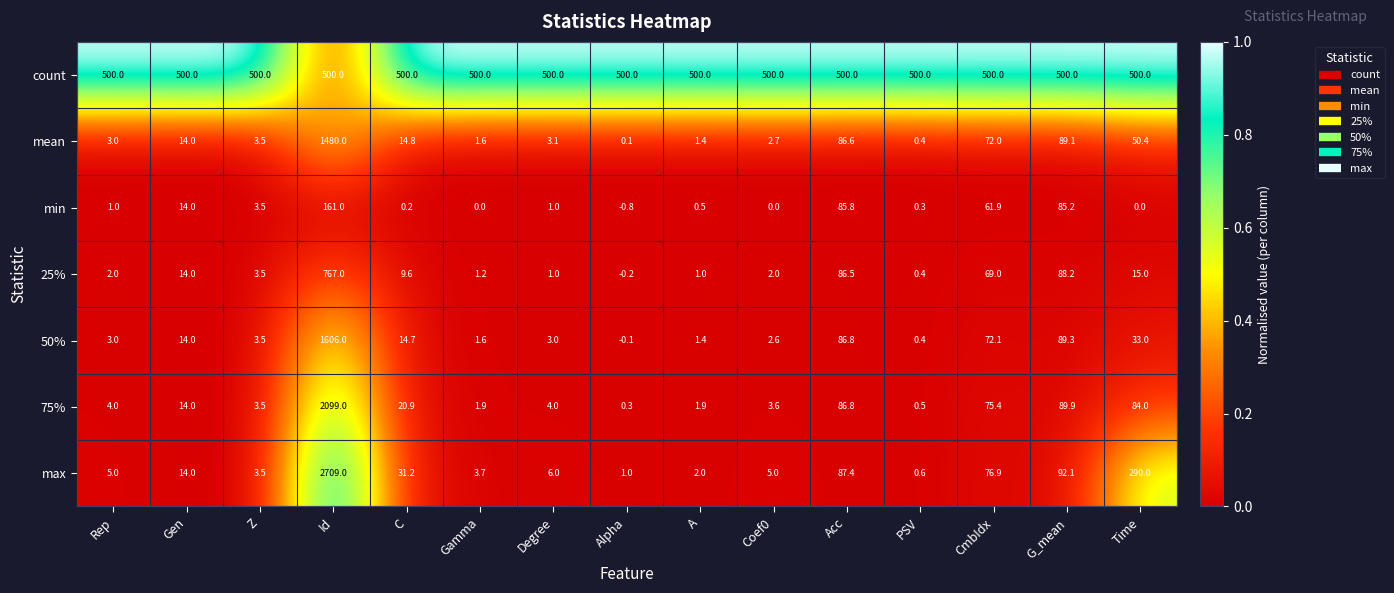

Which series has the widest spread of values?

max